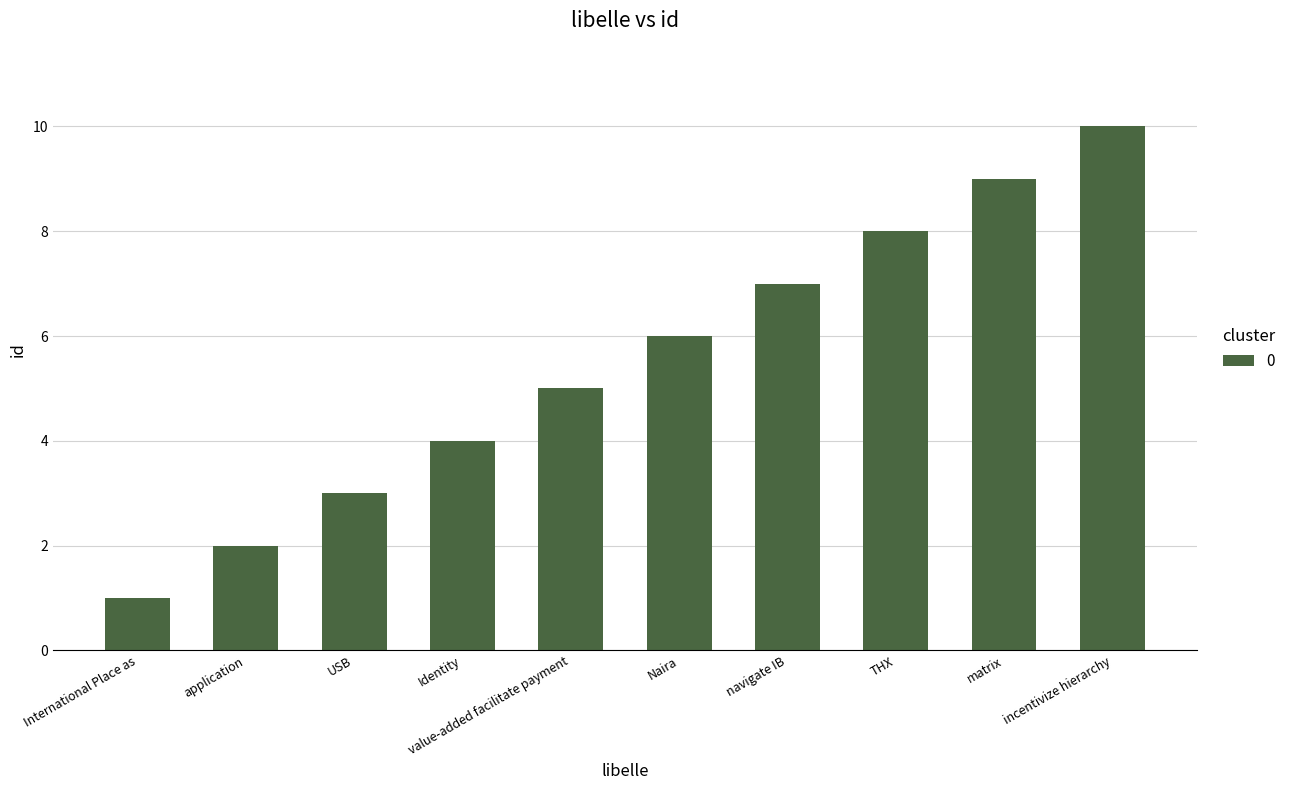

Where is the data nearest to the value 5?

value-added facilitate payment